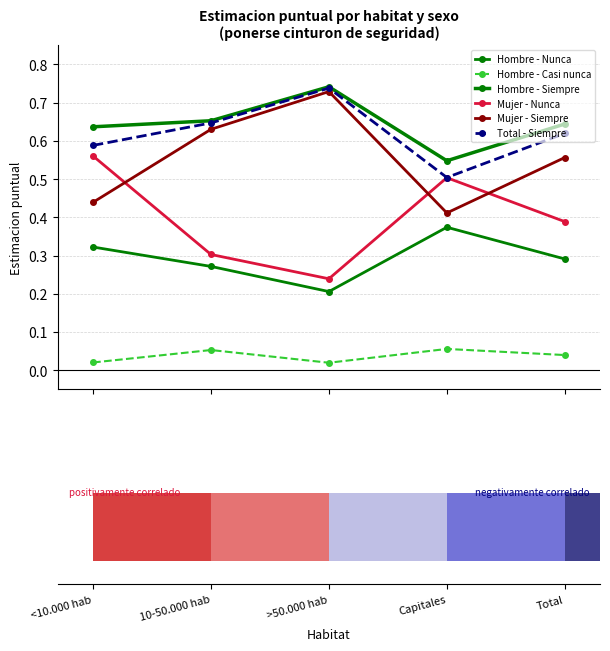

What is the value of the Hombre - Nunca bar at the 4th from the left?

0.4